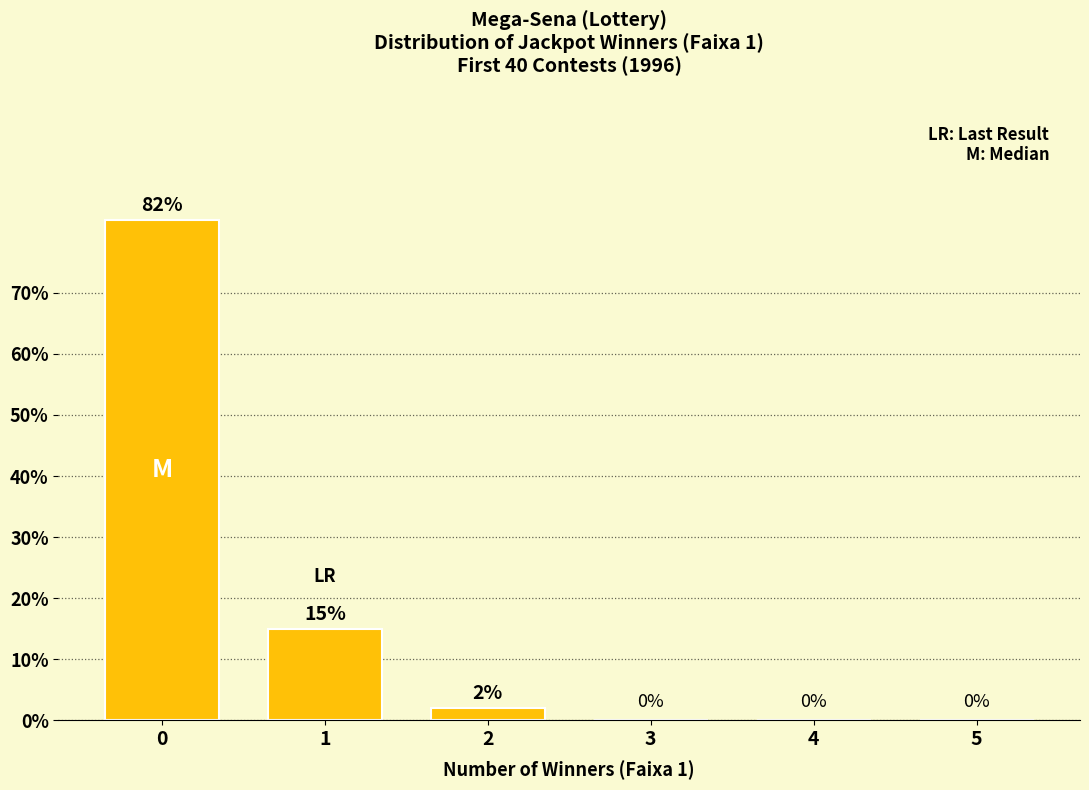

True or false: the data shows 0 at 4.

True